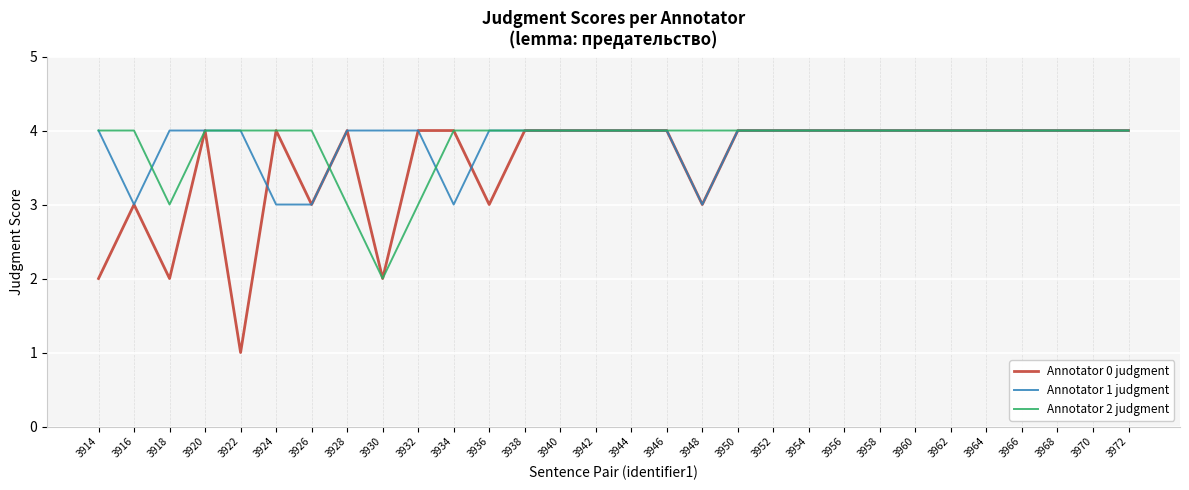

What is the sum of all Annotator 0 judgment values?

107